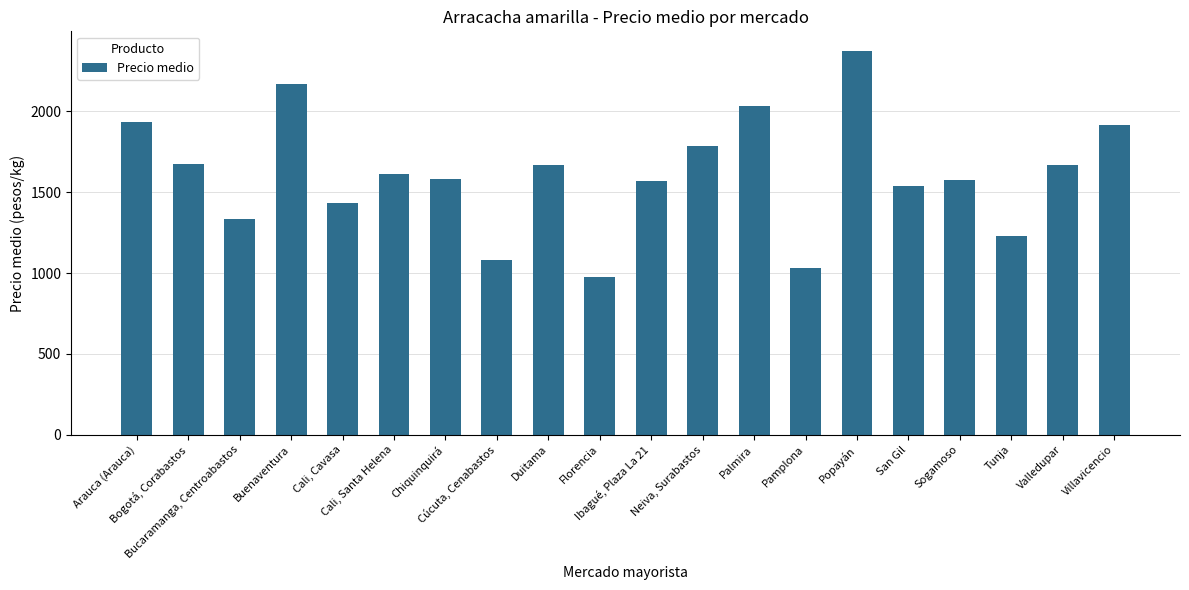

What is the value of the 18th bar from the left?

1231